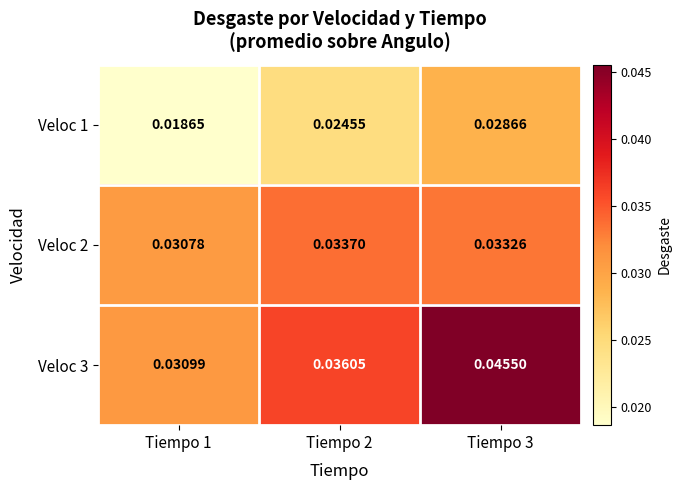

Is the value of Veloc 2 at Tiempo 1 greater than the value of Veloc 3 at Tiempo 1?

No